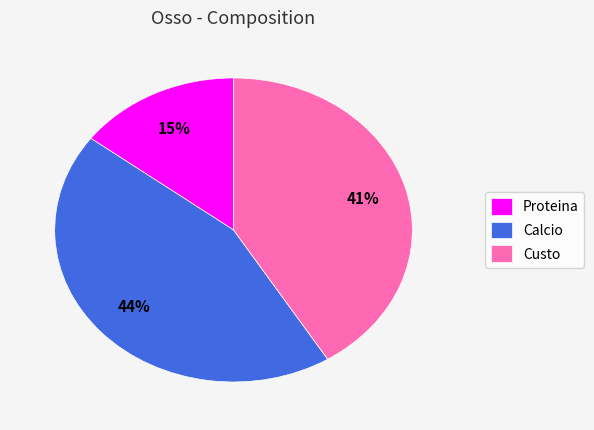

True or false: Calcio accounts for 44% of the total.

True